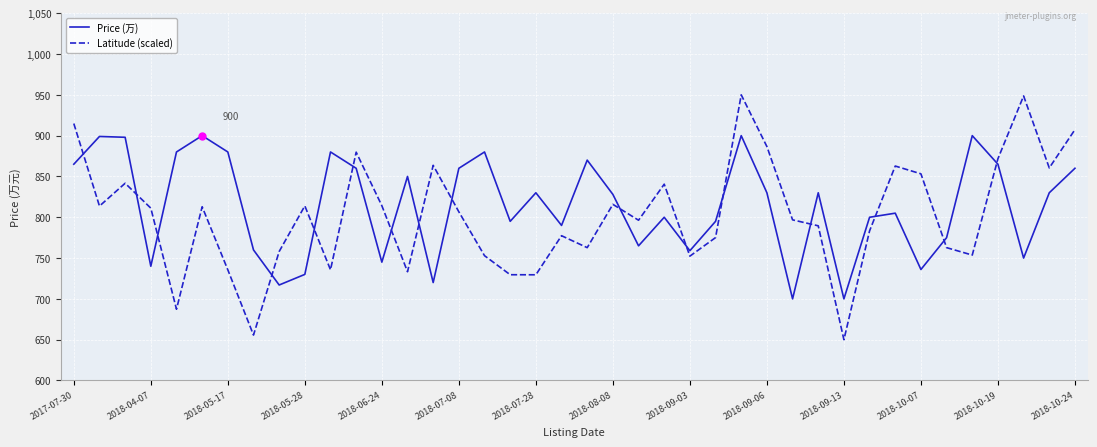

Which series has the largest range (max minus min)?

Latitude (scaled)